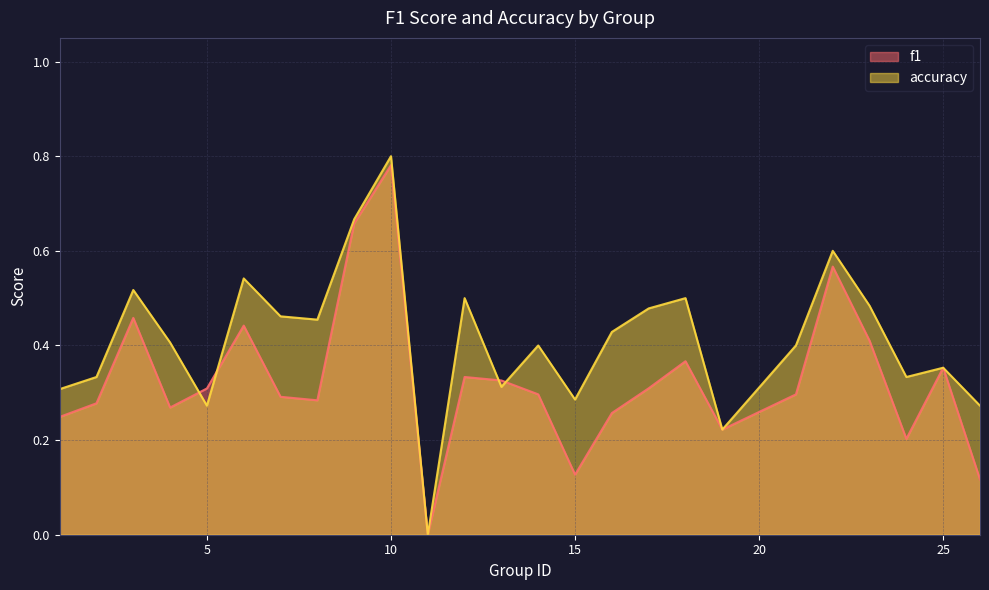

How many intersections are there between accuracy and f1?

4